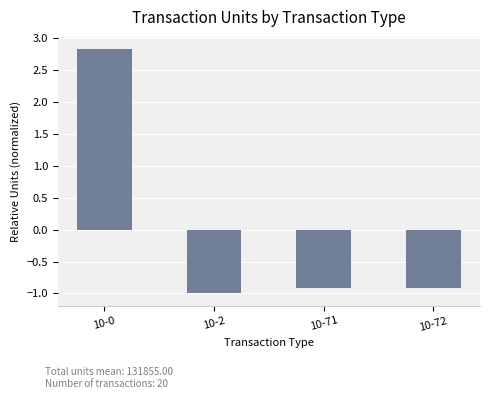

What is the greatest value displayed?

2.8